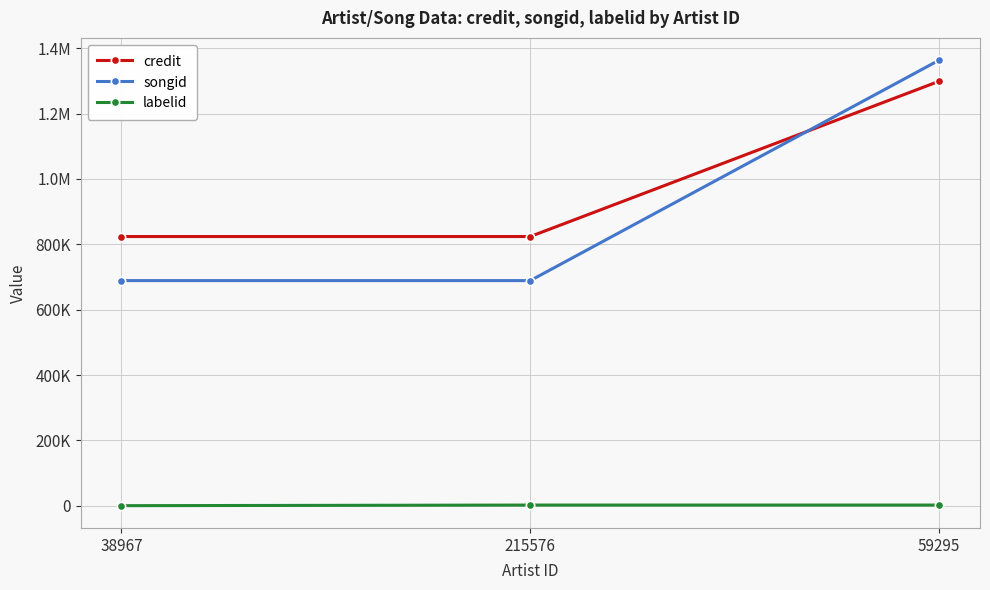

Does the chart have visible grid lines?

Yes